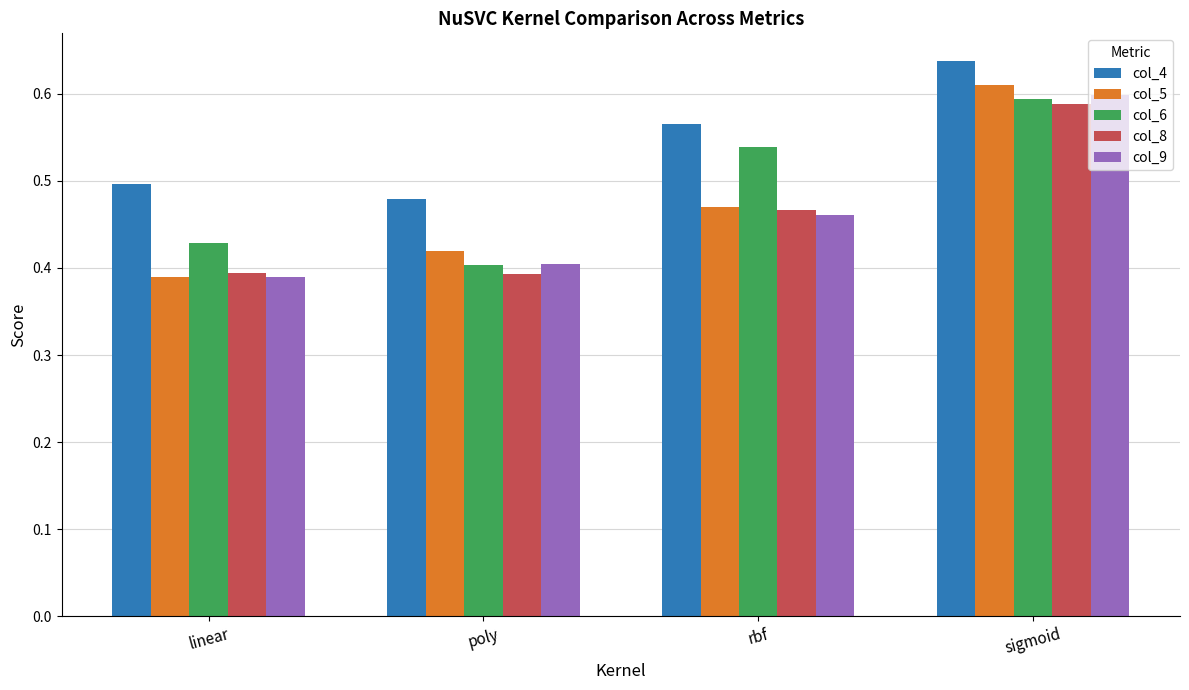

Is the value of col_5 at linear greater than the value of col_4 at sigmoid?

No